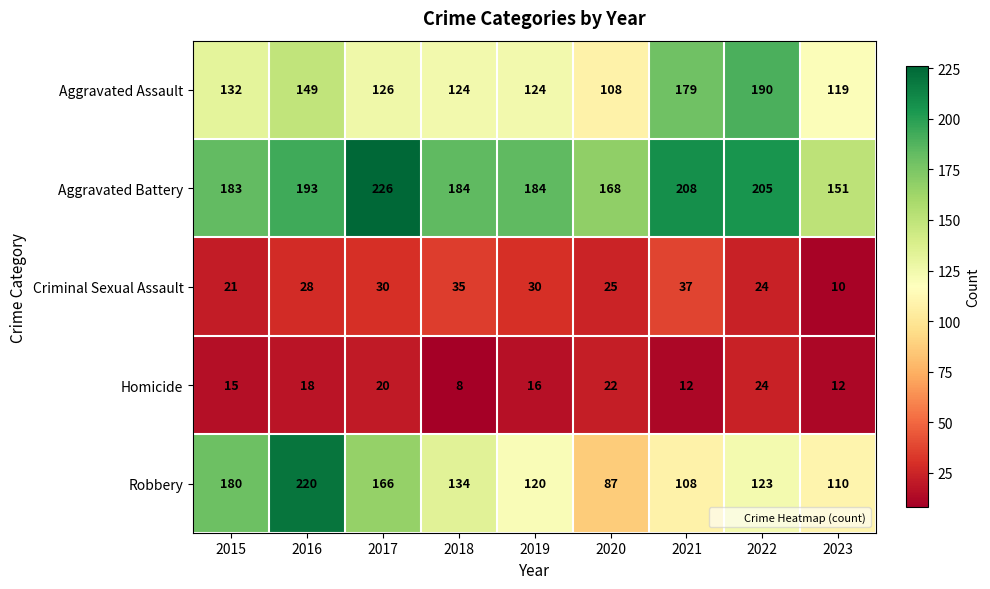

Rank the series by their maximum value, from highest to lowest.

Aggravated Battery, Robbery, Aggravated Assault, Criminal Sexual Assault, Homicide